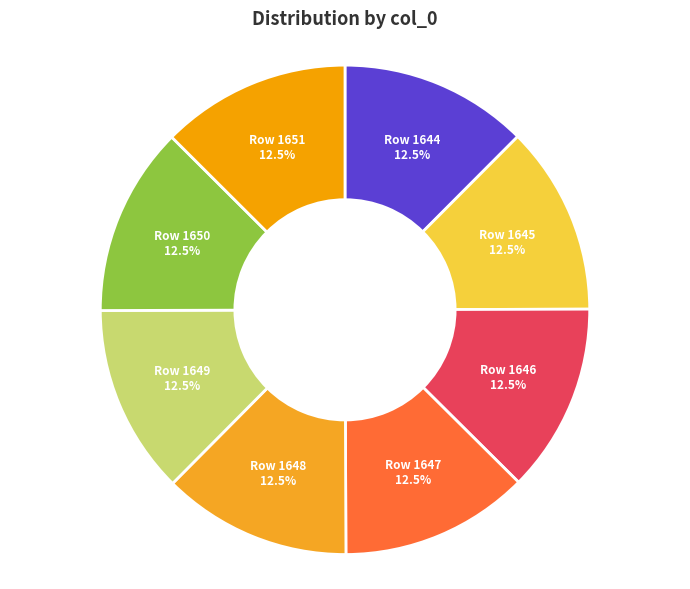

Is Row 1650 the majority of the pie?

No